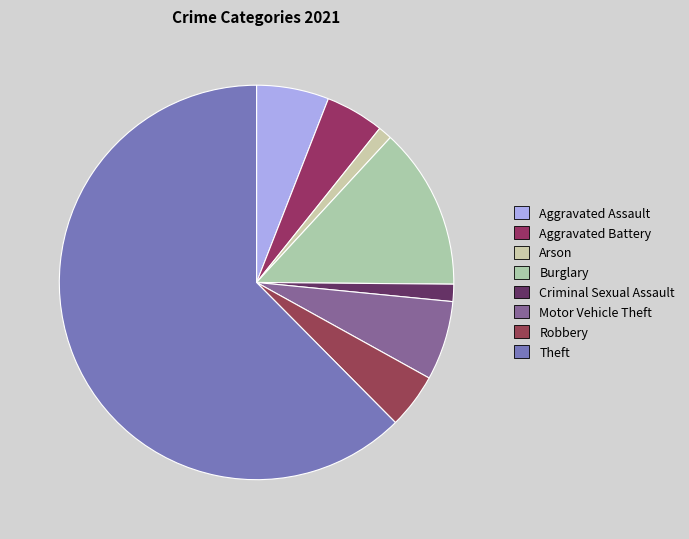

Which category accounts for the majority?

Theft